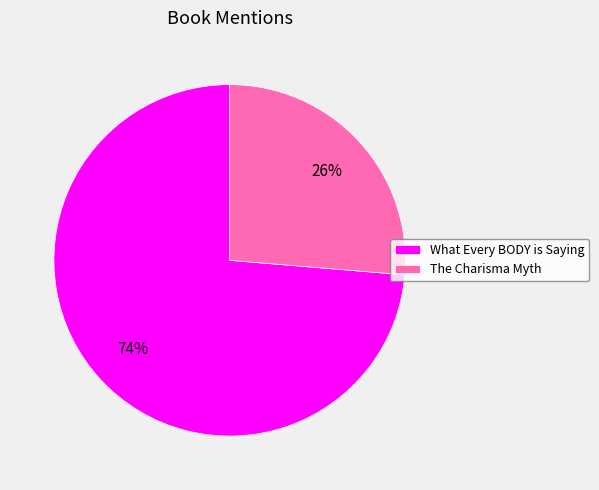

To the nearest percent, what portion does The Charisma Myth represent?

26%